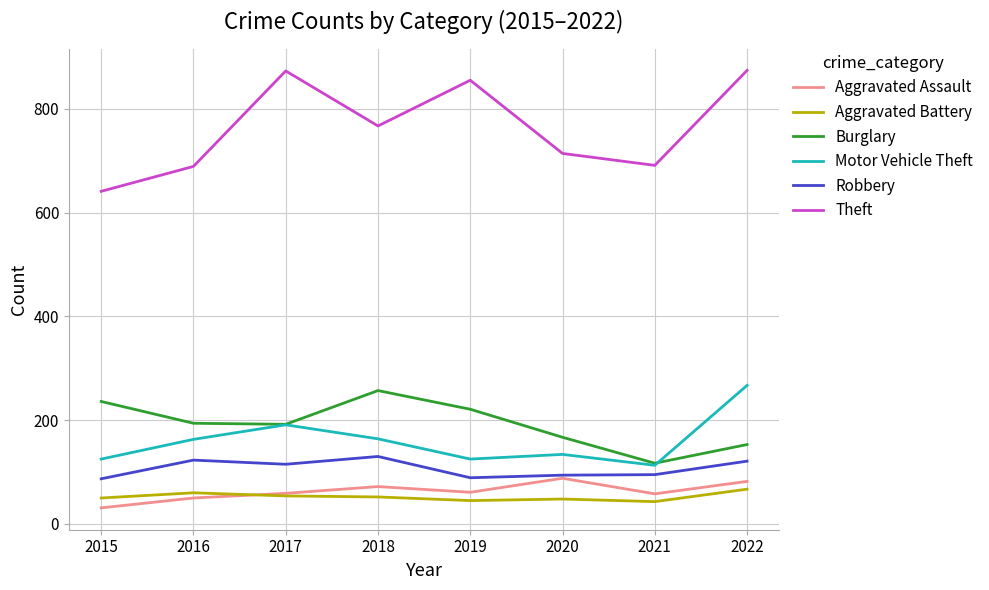

The value of Aggravated Battery at 2018 is 15. True or false?

False